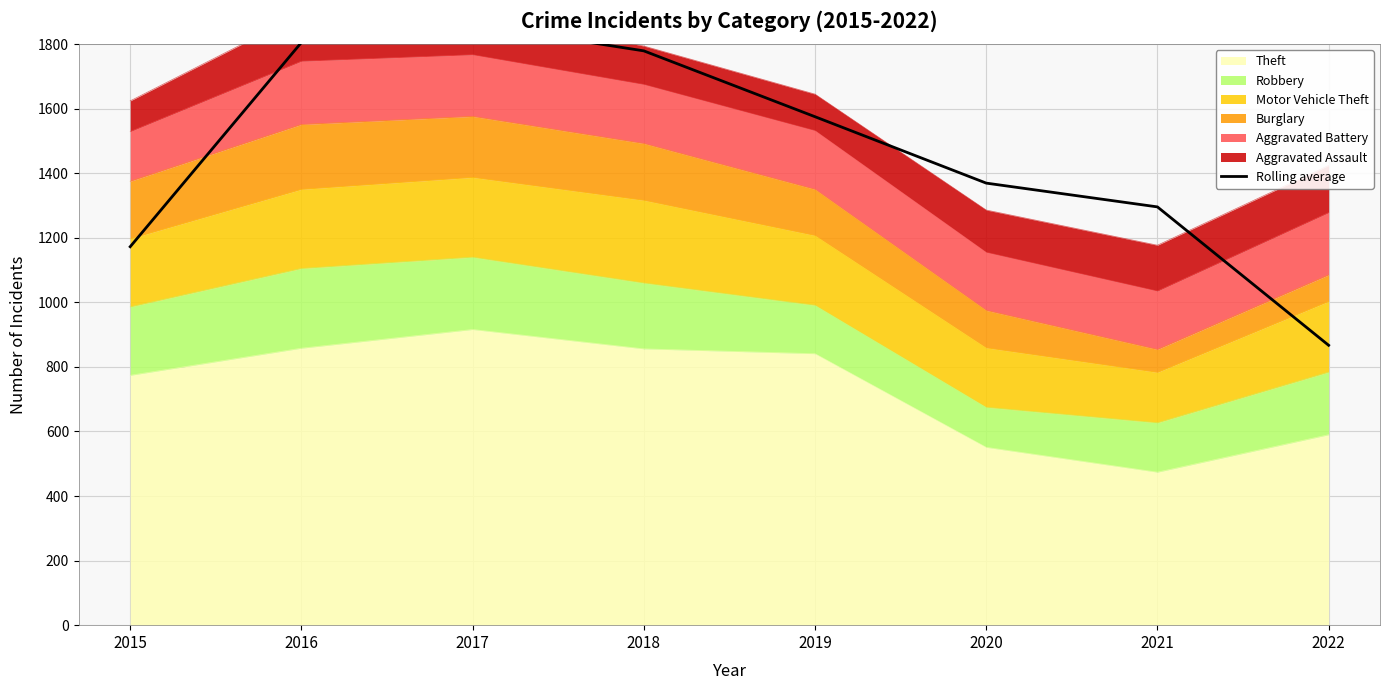

What is the minimum value shown in the chart?

867.0